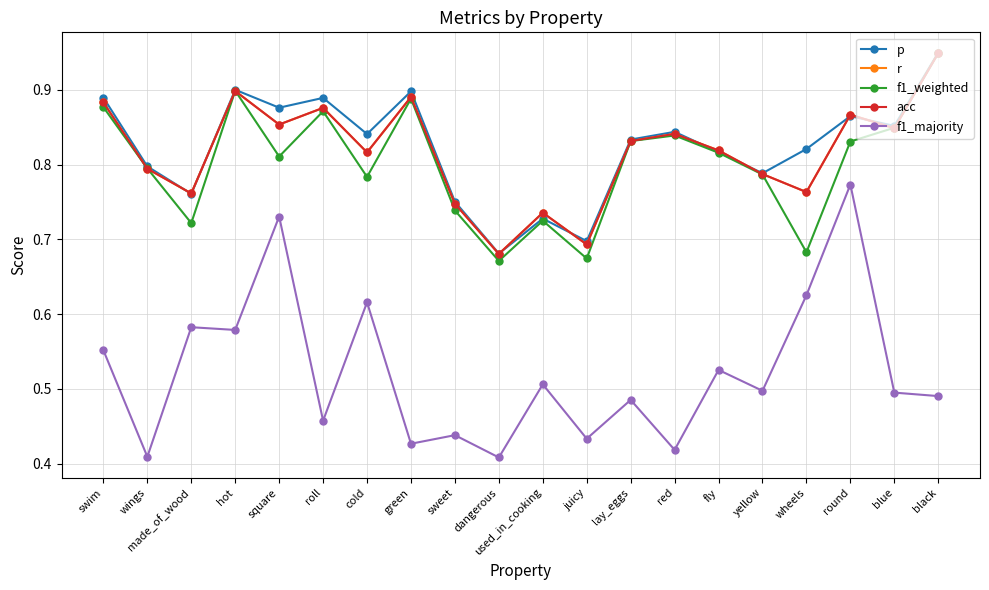

Rank the categories by r value from highest to lowest.

black, hot, green, swim, roll, round, square, blue, red, lay_eggs, fly, cold, wings, yellow, wheels, made_of_wood, sweet, used_in_cooking, juicy, dangerous